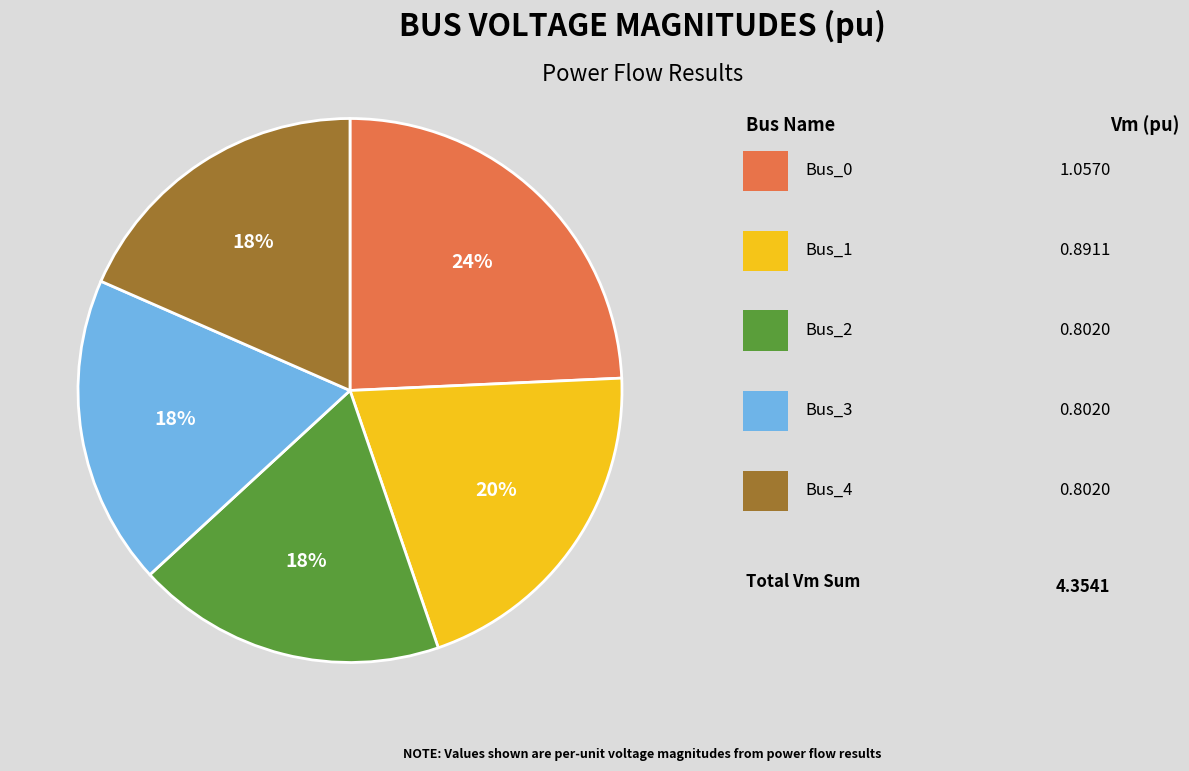

Is there a majority slice in this chart?

No